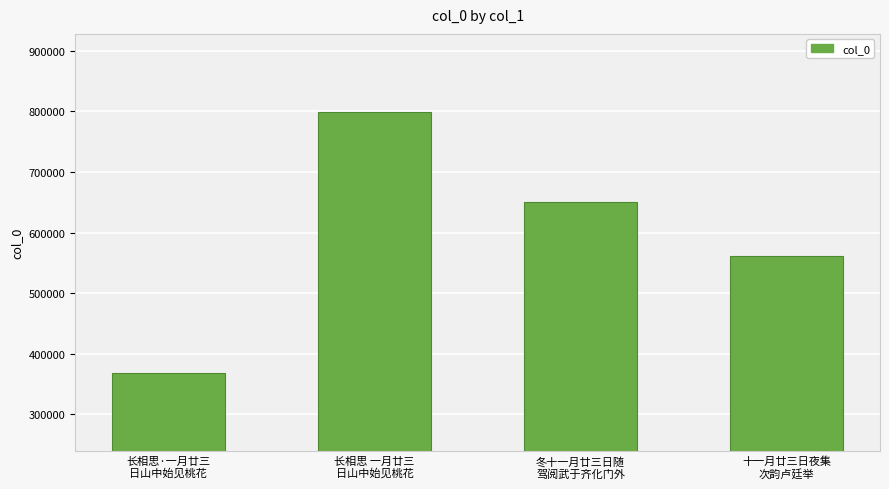

Does the chart contain stacked bars?

No